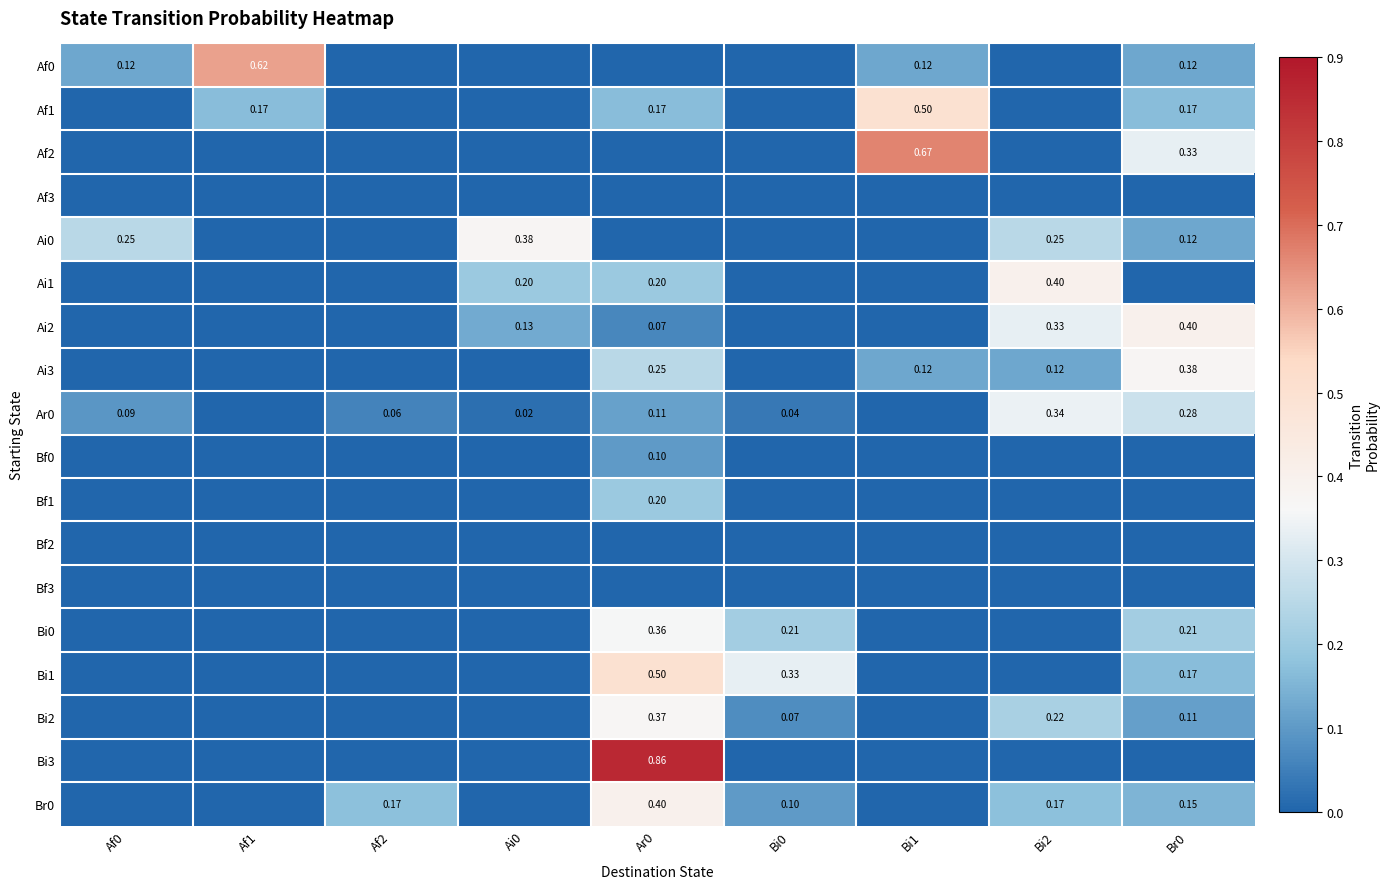

Between Ai0 and Af0, which is larger?

Af0